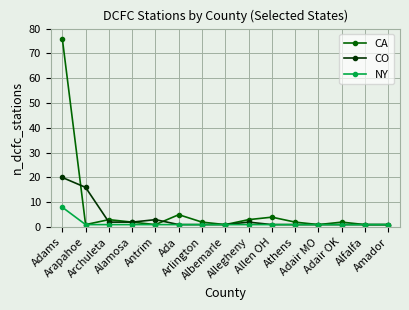

Reading left to right, what are all the values shown in this chart?

CA: 76	1	3	2	1	5	2	1	3	4	2	1	2	1	1
CO: 20	16	2	2	3	1	1	1	2	1	1	1	1	1	1
NY: 8	1	1	1	1	1	1	1	1	1	1	1	1	1	1